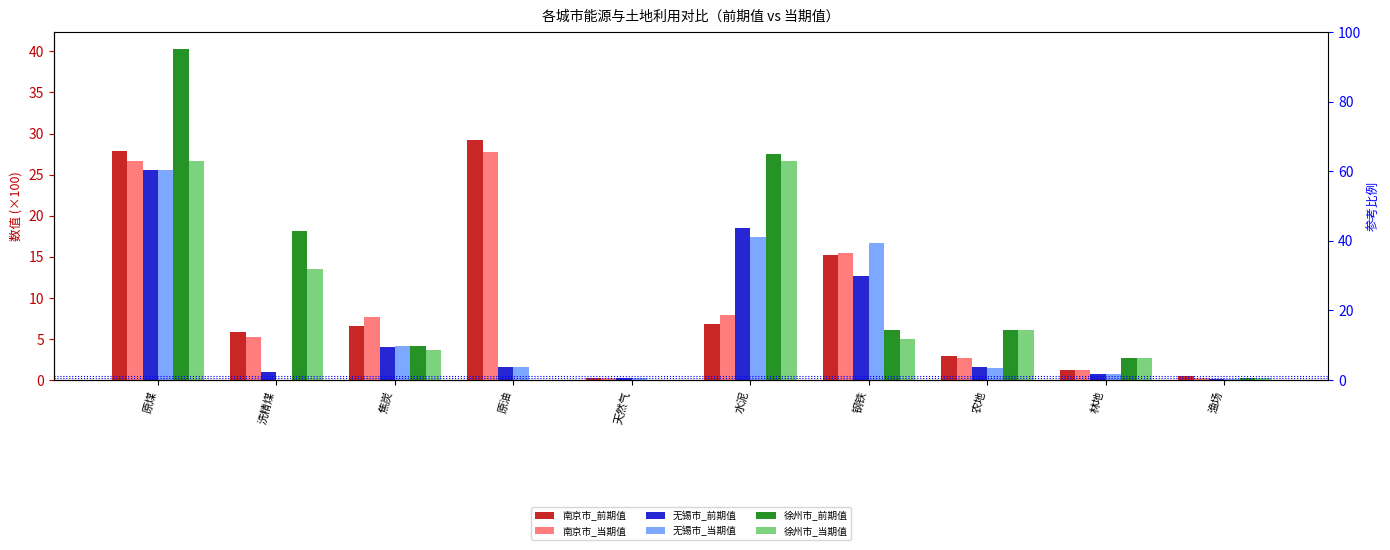

Reading left to right, what are all the values shown in this chart?

南京市_前期值: 27.9	5.9	6.6	29.2	0.2	6.8	15.2	2.9	1.3	0.4
南京市_当期值: 26.7	5.2	7.6	27.7	0.3	7.9	15.4	2.7	1.3	0.2
无锡市_前期值: 25.6	1.0	4.0	1.6	0.2	18.5	12.6	1.6	0.8	0.2
无锡市_当期值: 25.5	0.0	4.1	1.5	0.3	17.4	16.6	1.5	0.8	0.2
徐州市_前期值: 40.3	18.2	4.1	0.0	0.0	27.6	6.1	6.1	2.7	0.3
徐州市_当期值: 26.7	13.5	3.7	0.0	0.0	26.6	5.0	6.1	2.7	0.2